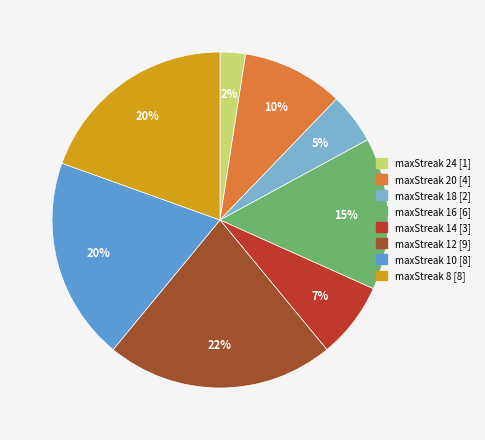

How many slices are in this pie chart?

8